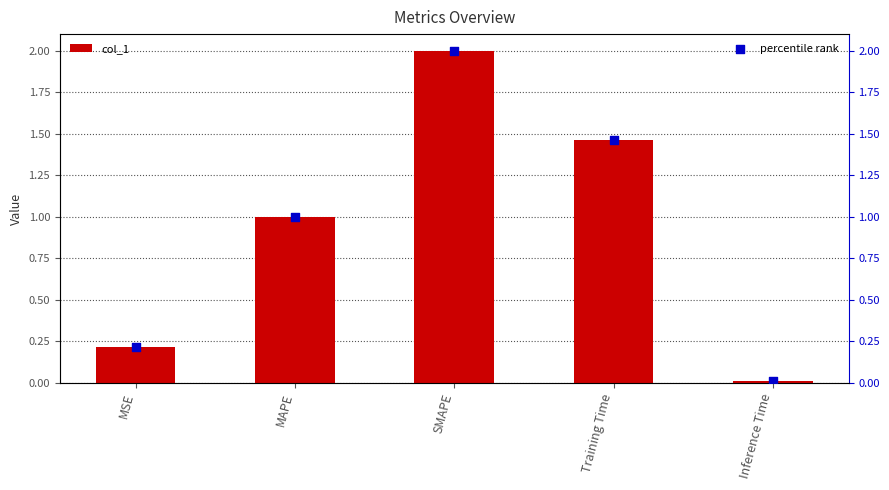

Is the value of col_1 at MSE greater than the value of percentile rank at MAPE?

No